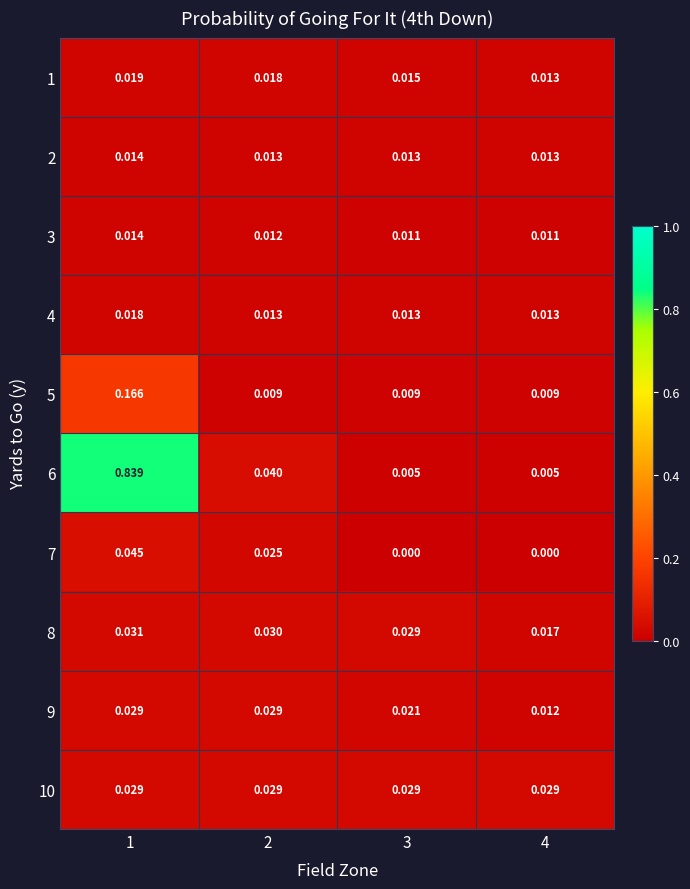

What is the total value across all series at 1?

1.2